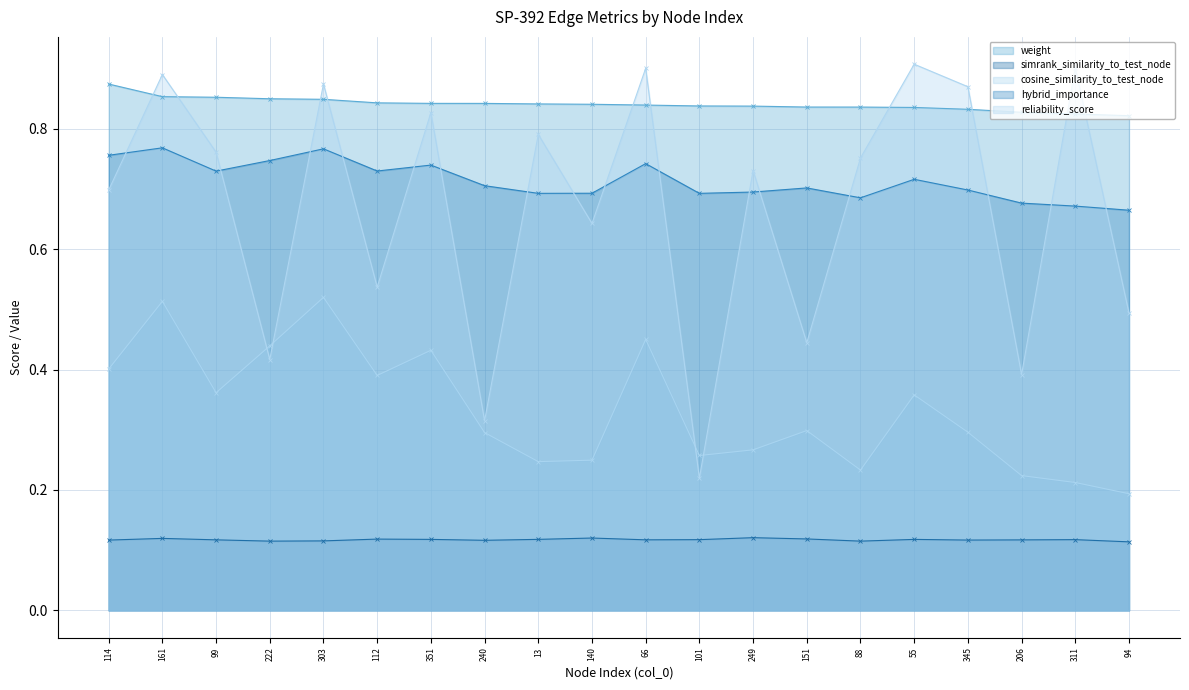

What is the label of the 16th point from the left?

55